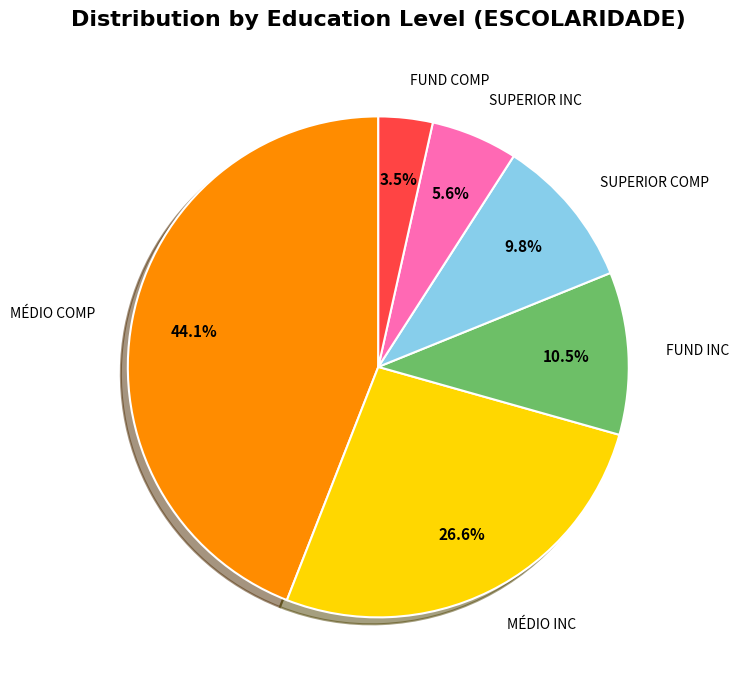

Is MÉDIO COMP the majority of the pie?

No